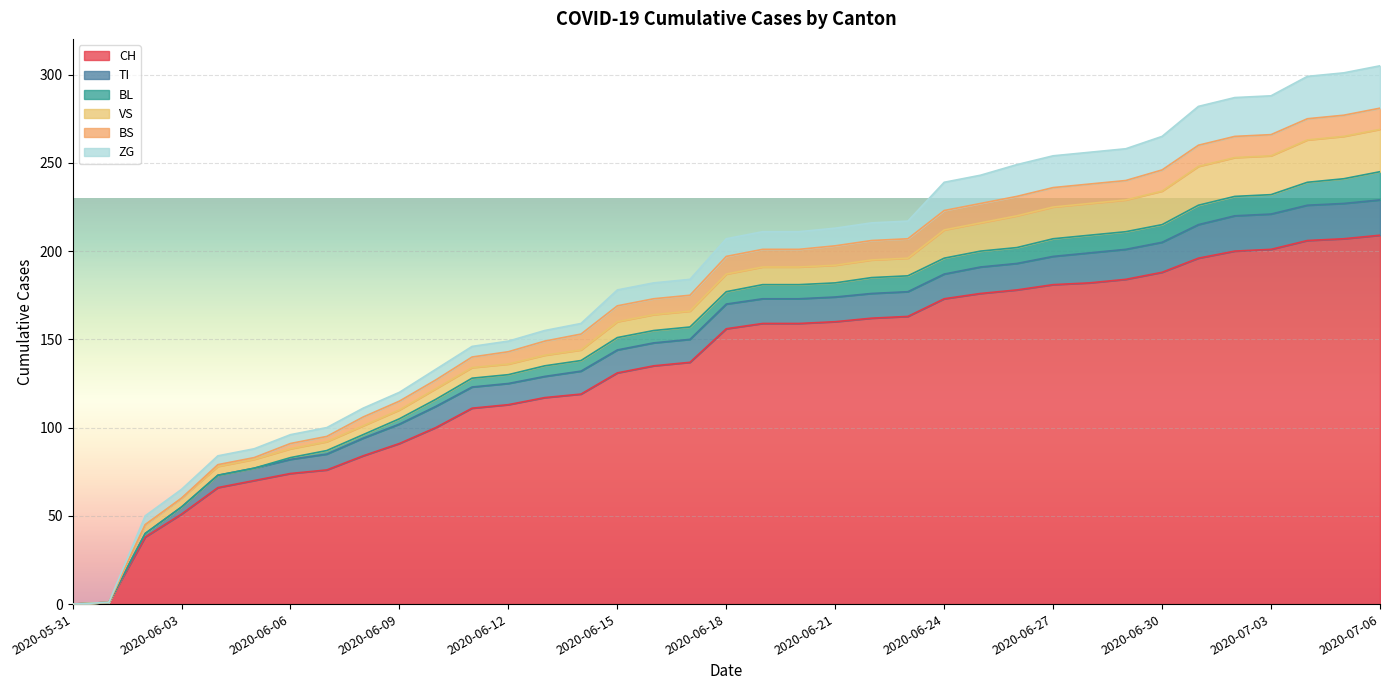

What is the label of the 3rd point from the left?

2020-06-02